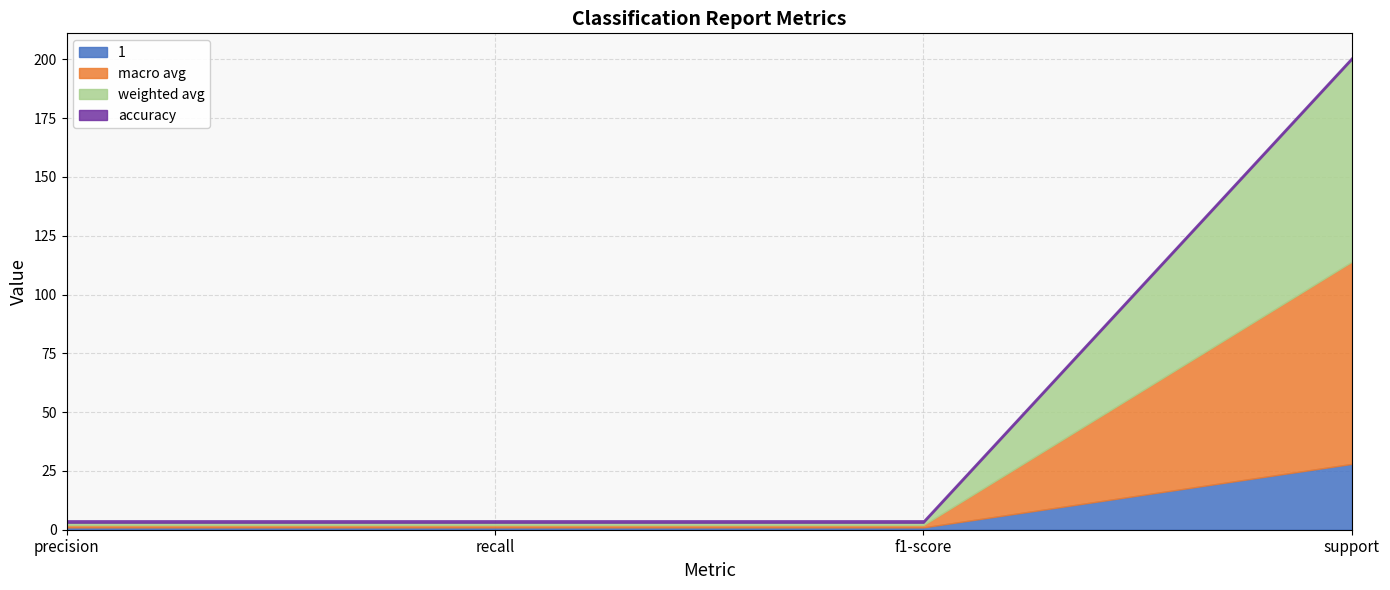

Is the value of 1 at support greater than the value of weighted avg at f1-score?

Yes